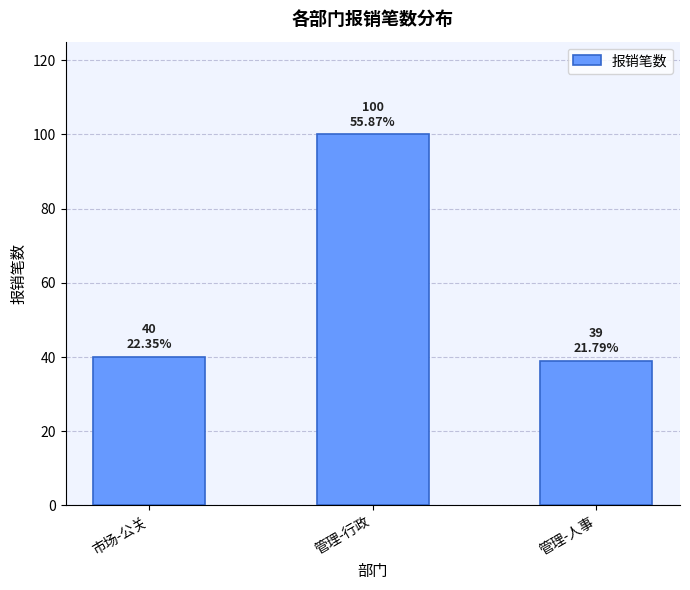

What is the difference between the maximum and minimum values?

61